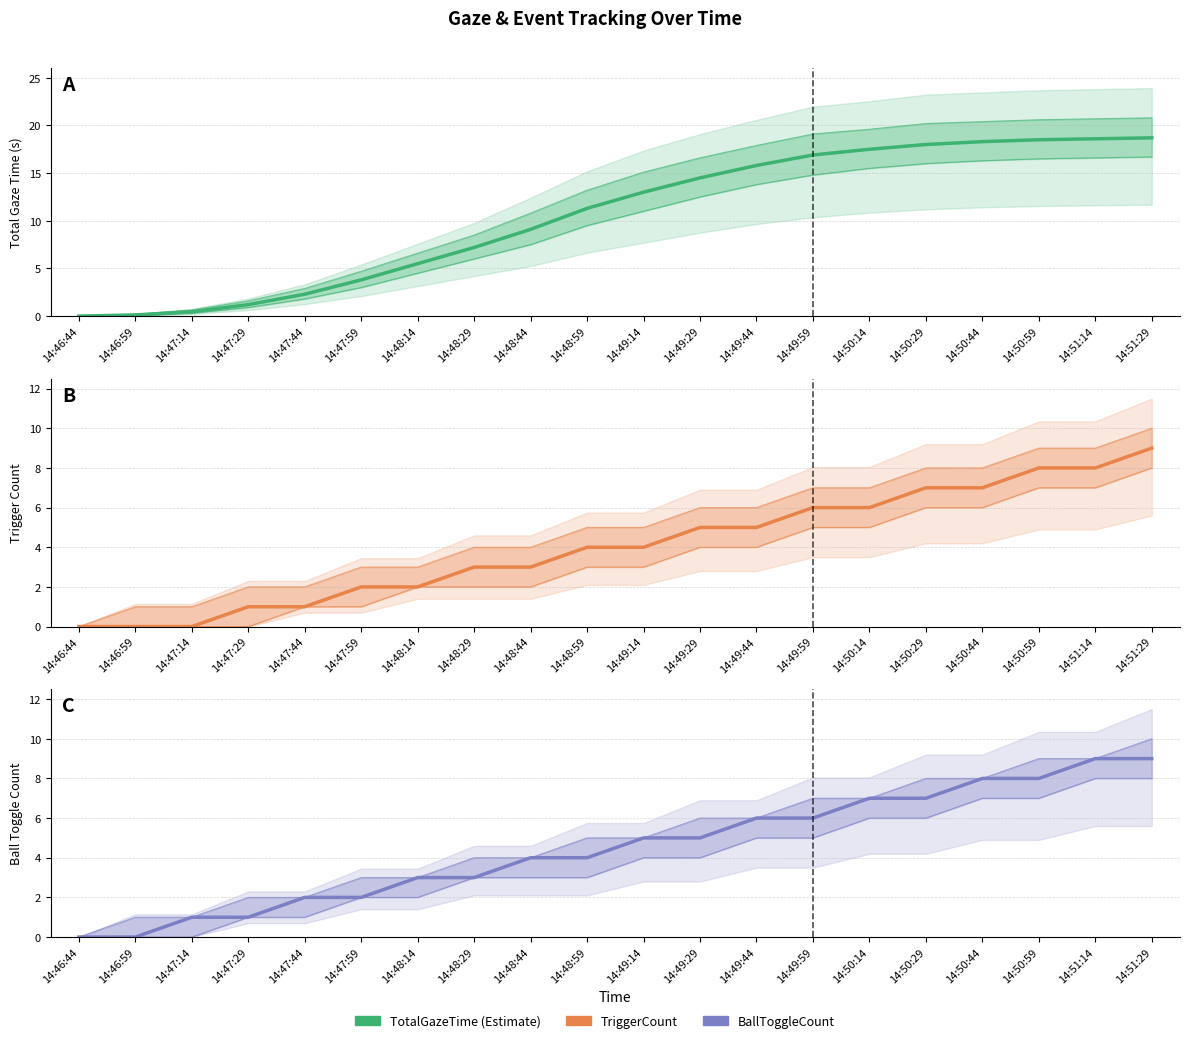

List the labels in order of TriggerCount value, smallest first.

14:46:44, 14:46:59, 14:47:14, 14:47:29, 14:47:44, 14:47:59, 14:48:14, 14:48:29, 14:48:44, 14:48:59, 14:49:14, 14:49:29, 14:49:44, 14:49:59, 14:50:14, 14:50:29, 14:50:44, 14:50:59, 14:51:14, 14:51:29